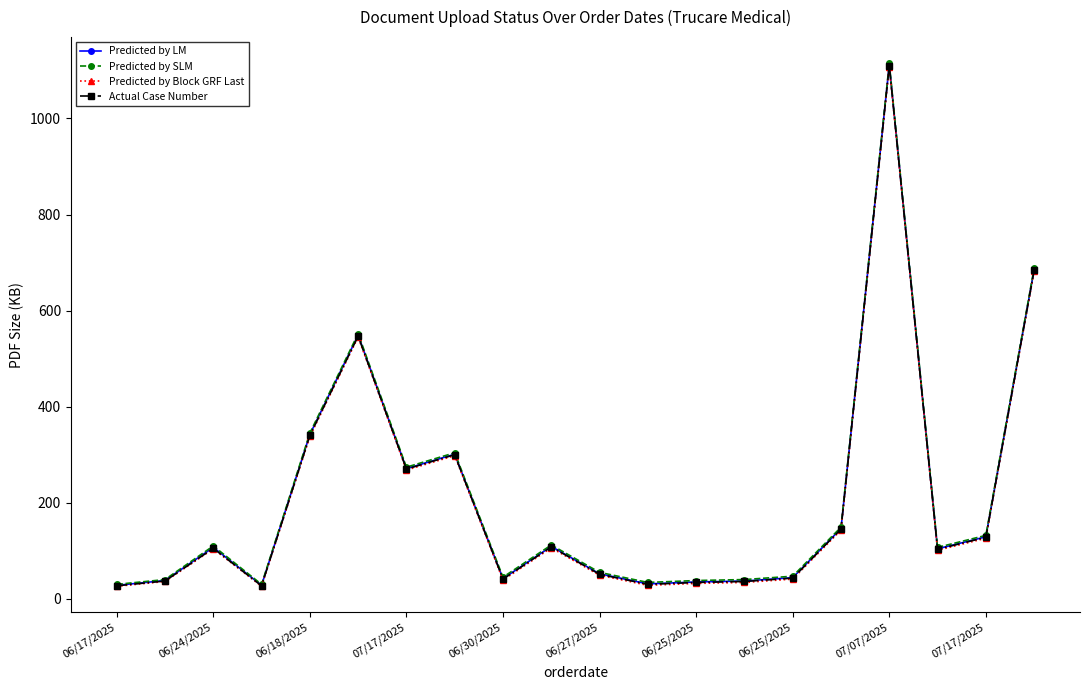

In Actual Case Number, how many points are lower than both neighbors (excluding endpoints)?

5